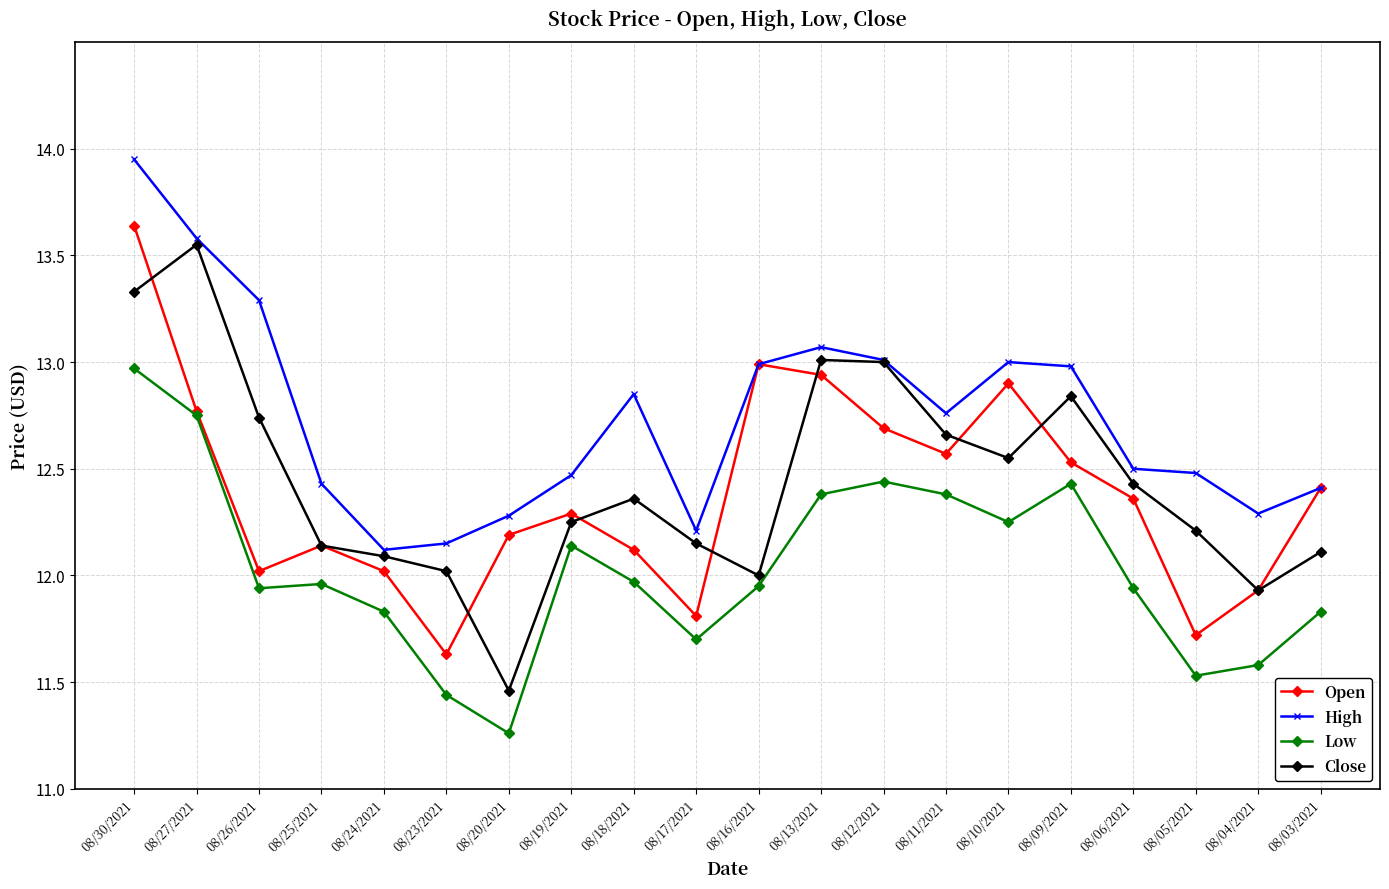

What position from the right is 08/24/2021?

16